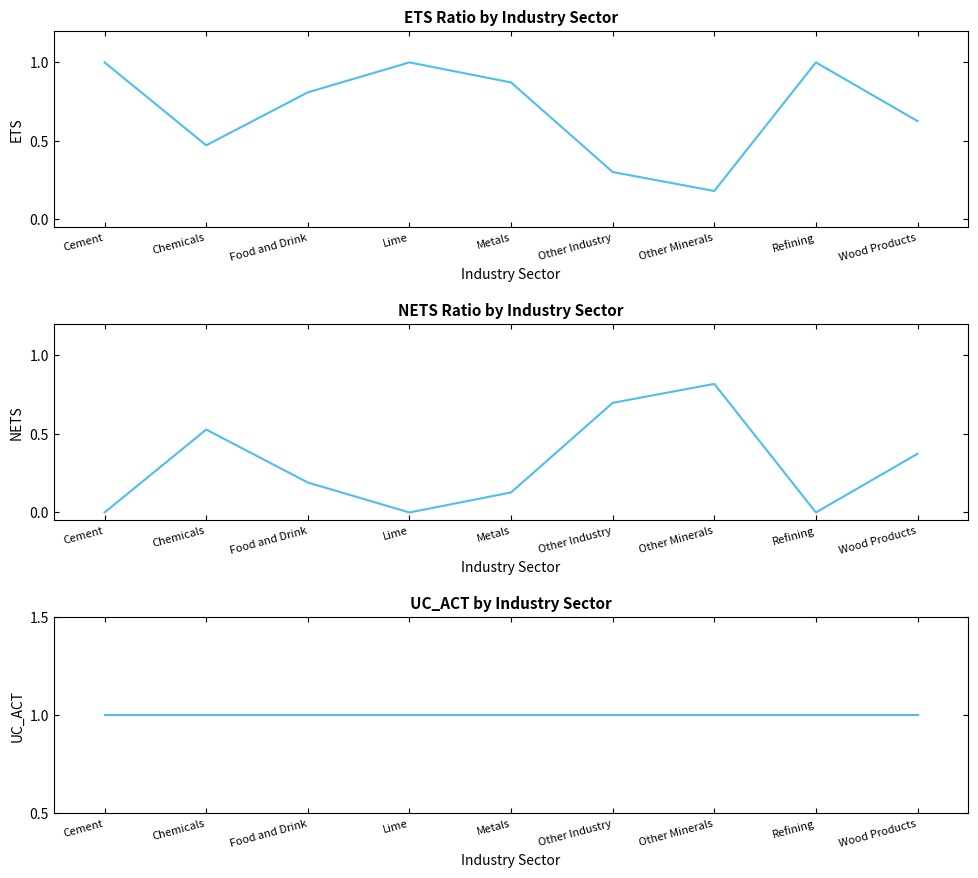

How many data points in NETS are above 0?

6